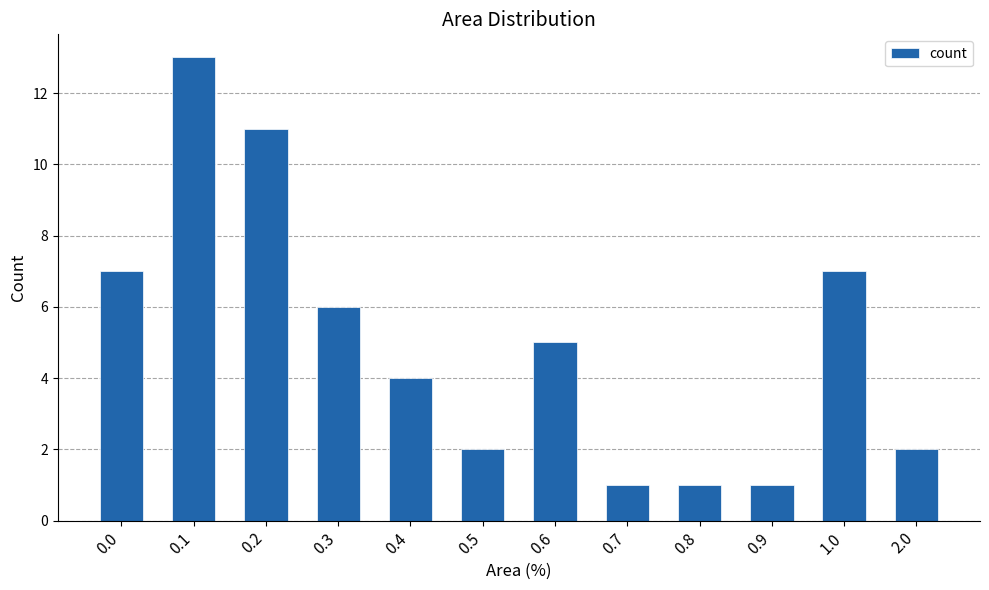

What is the average value?

5